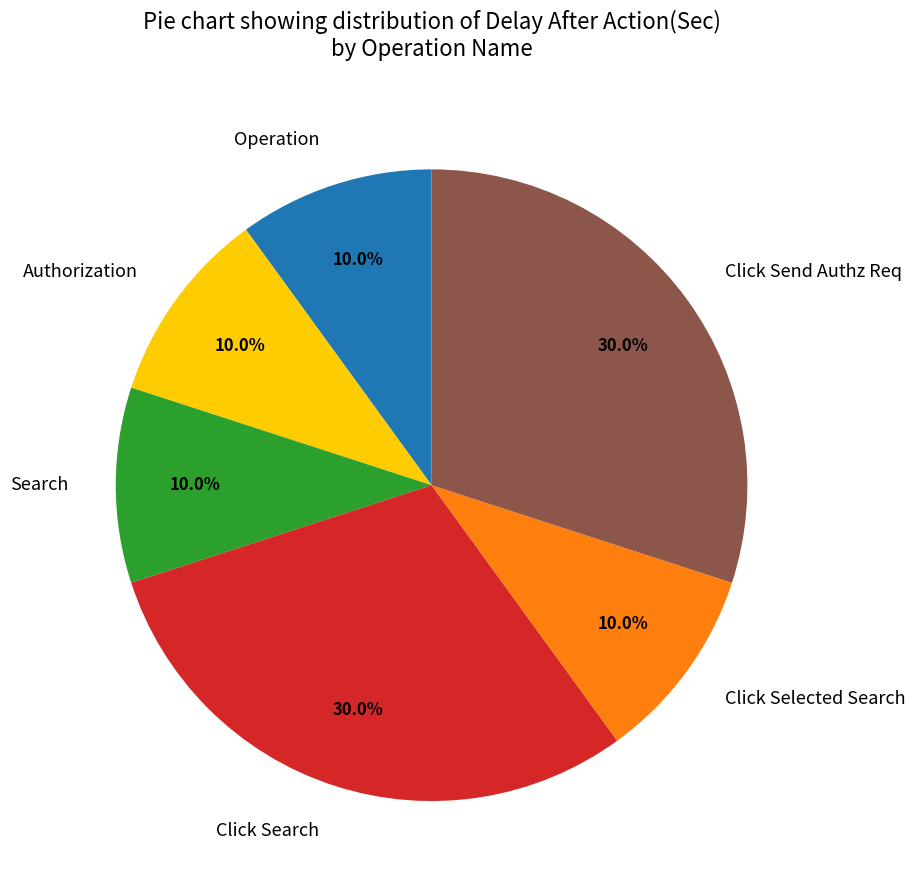

What percentage is the Click Send Authz Req slice, to the nearest percent?

30%